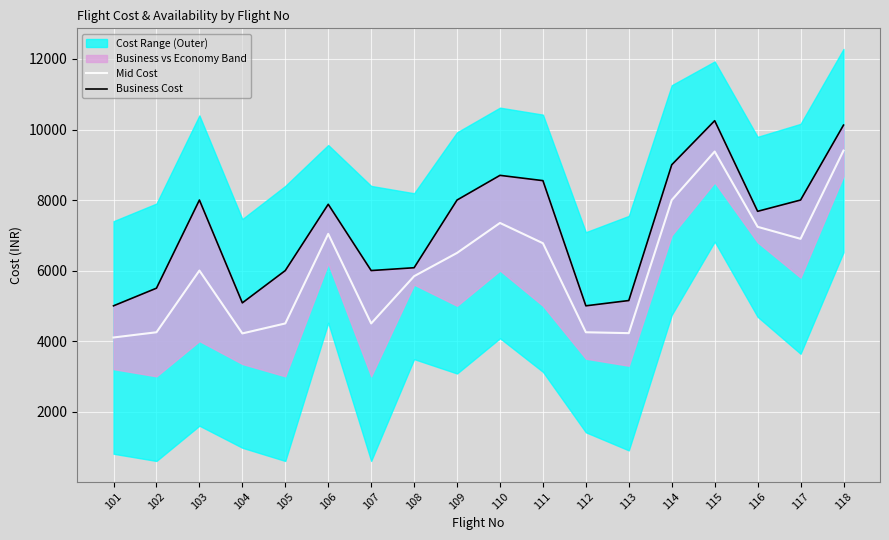

What is the maximum value shown in the chart?

10250.0